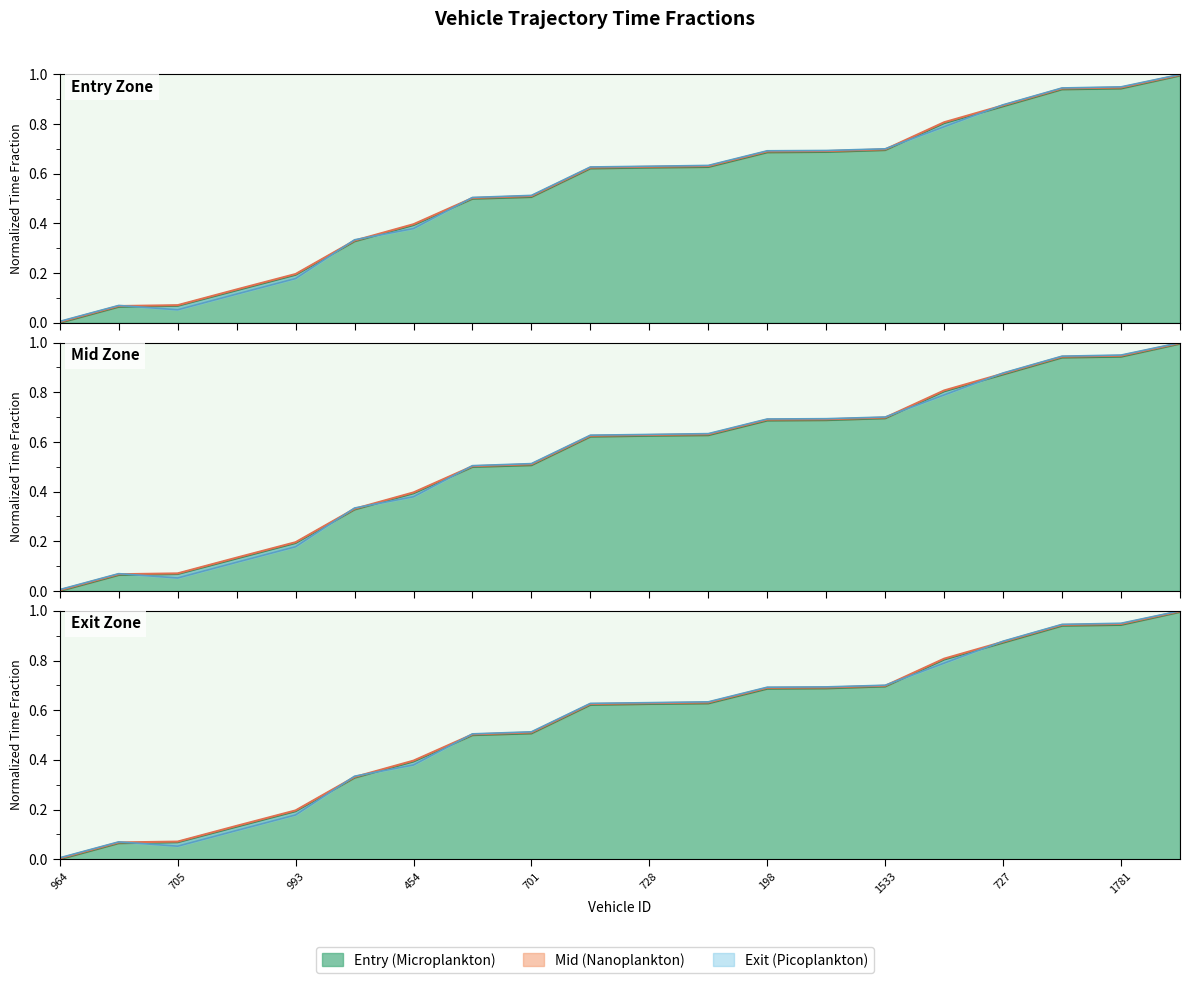

Reading left to right, transcribe all the data shown in this chart.

entry: 964=0.0	1527=0.1	705=0.1	1778=0.1	993=0.2	449=0.3	454=0.4	974=0.5	701=0.5	971=0.6	728=0.6	452=0.6	198=0.7	446=0.7	1533=0.7	987=0.8	727=0.9	1780=0.9	1781=0.9	1541=1.0
mid: 964=0.0	1527=0.1	705=0.1	1778=0.1	993=0.2	449=0.3	454=0.4	974=0.5	701=0.5	971=0.6	728=0.6	452=0.6	198=0.7	446=0.7	1533=0.7	987=0.8	727=0.9	1780=0.9	1781=0.9	1541=1.0
exit: 964=0.0	1527=0.1	705=0.1	1778=0.1	993=0.2	449=0.3	454=0.4	974=0.5	701=0.5	971=0.6	728=0.6	452=0.6	198=0.7	446=0.7	1533=0.7	987=0.8	727=0.9	1780=0.9	1781=1.0	1541=1.0